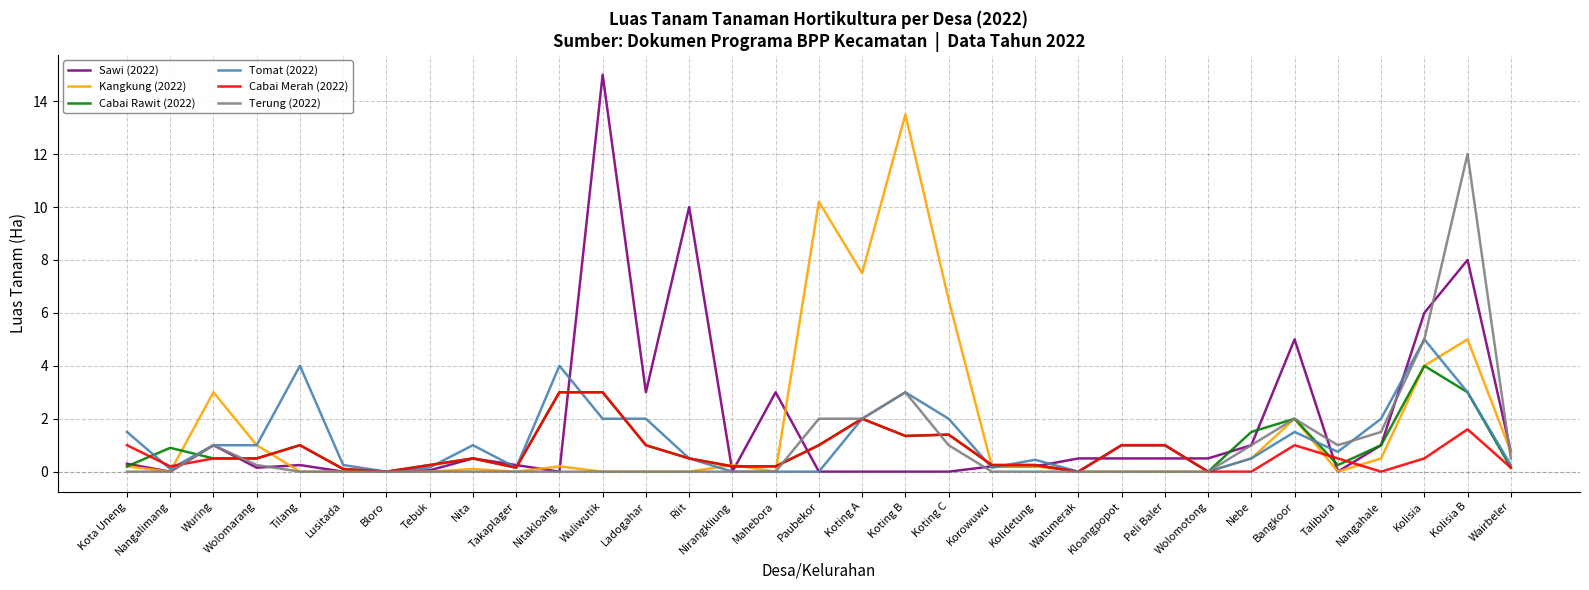

Which series has the widest spread of values?

Sawi (2022)